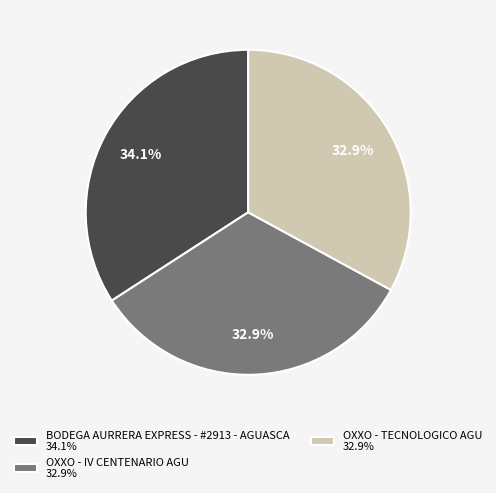

Count the number of slices in the pie.

3